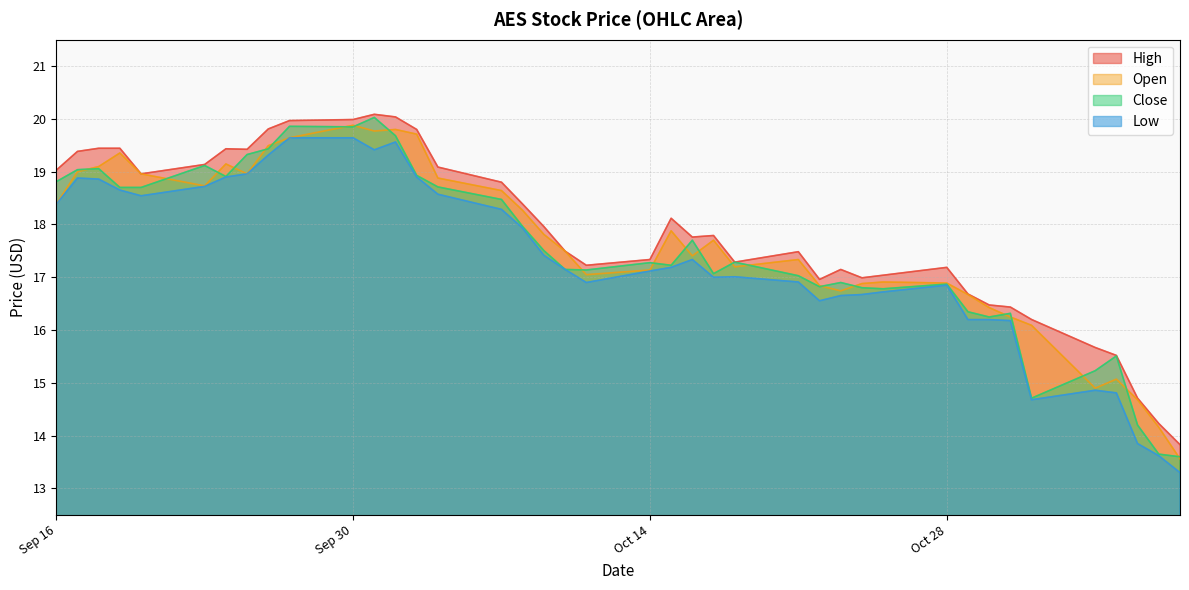

How many values in the Close series are below 17?

14